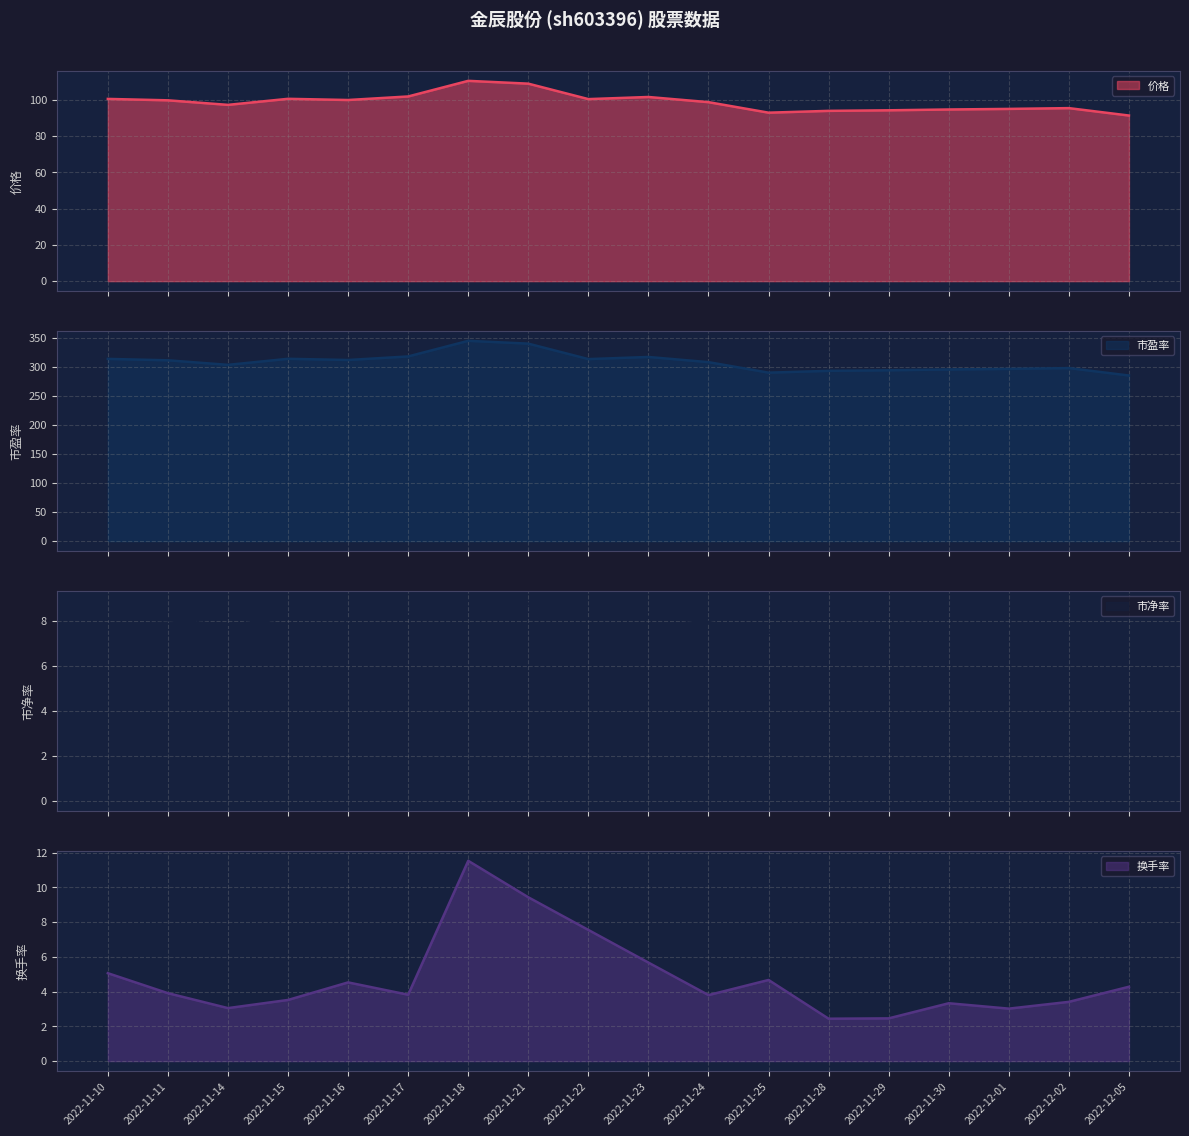

At which category is the sum across all series the highest?

2022-11-18